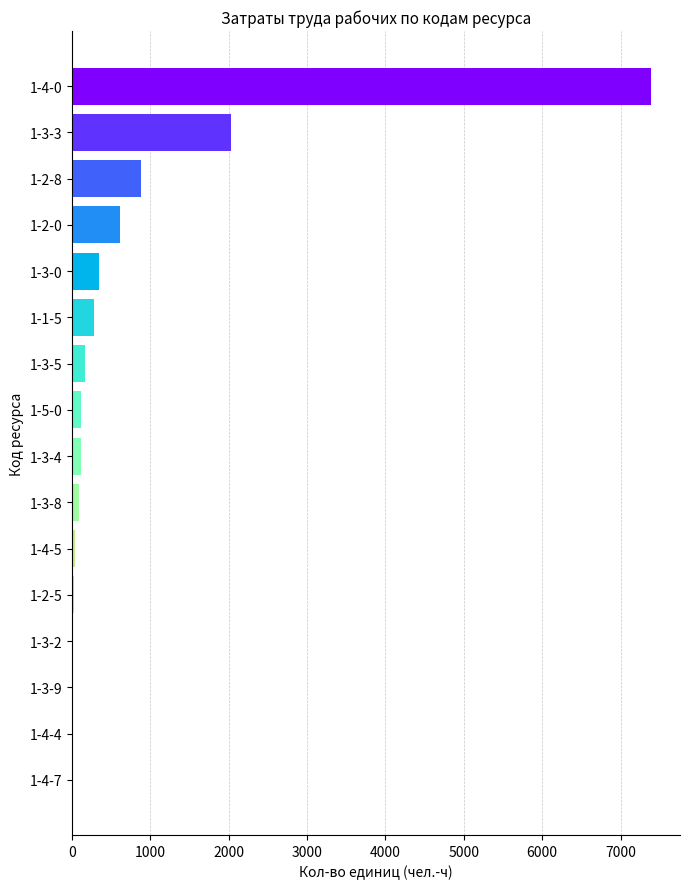

Which label corresponds to the largest value in the chart?

1-4-0